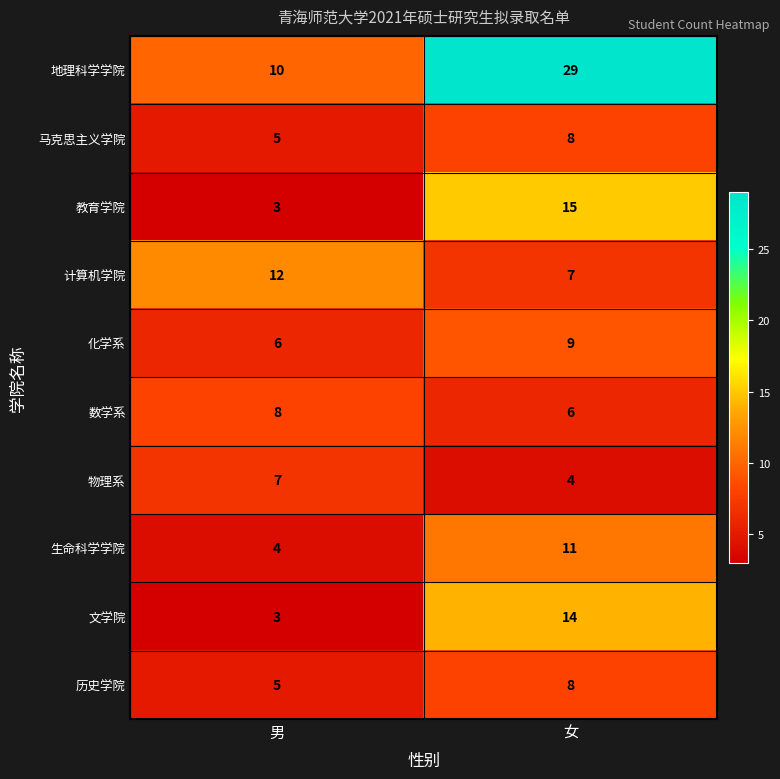

What is the total value across all series at 男?

63